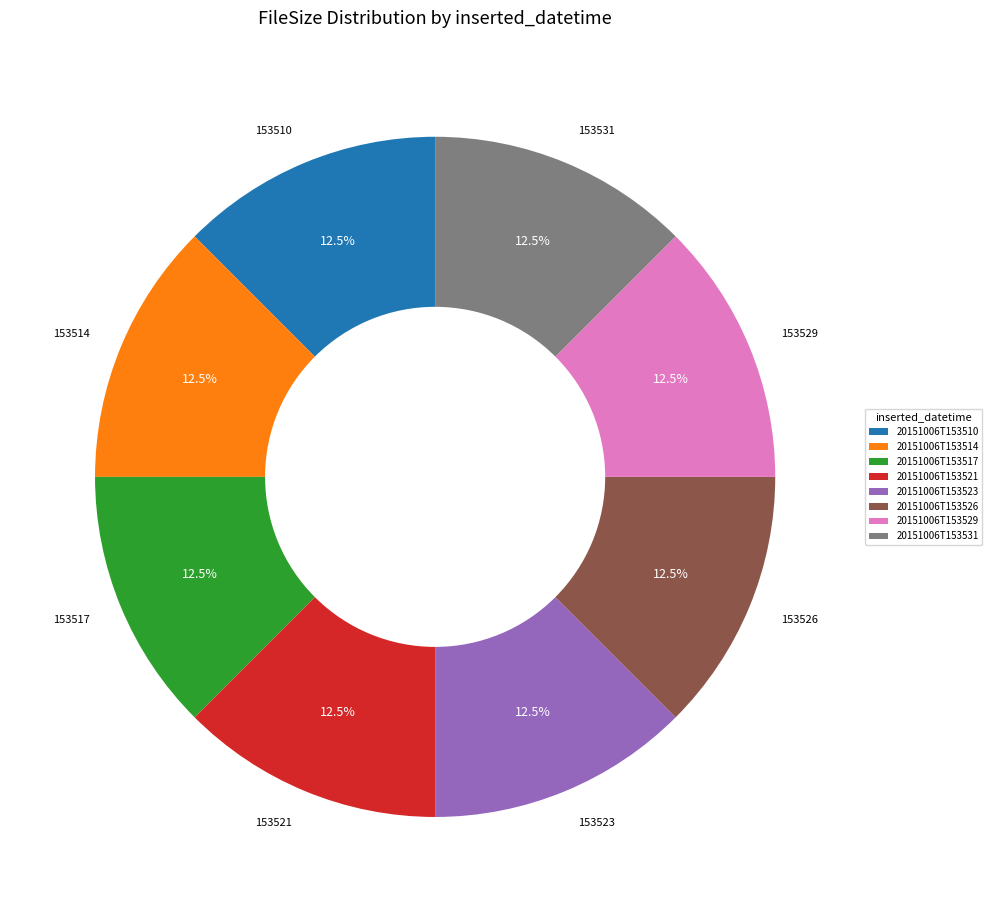

Do 20151006T153510 and 20151006T153514 together represent more than half of the pie?

No